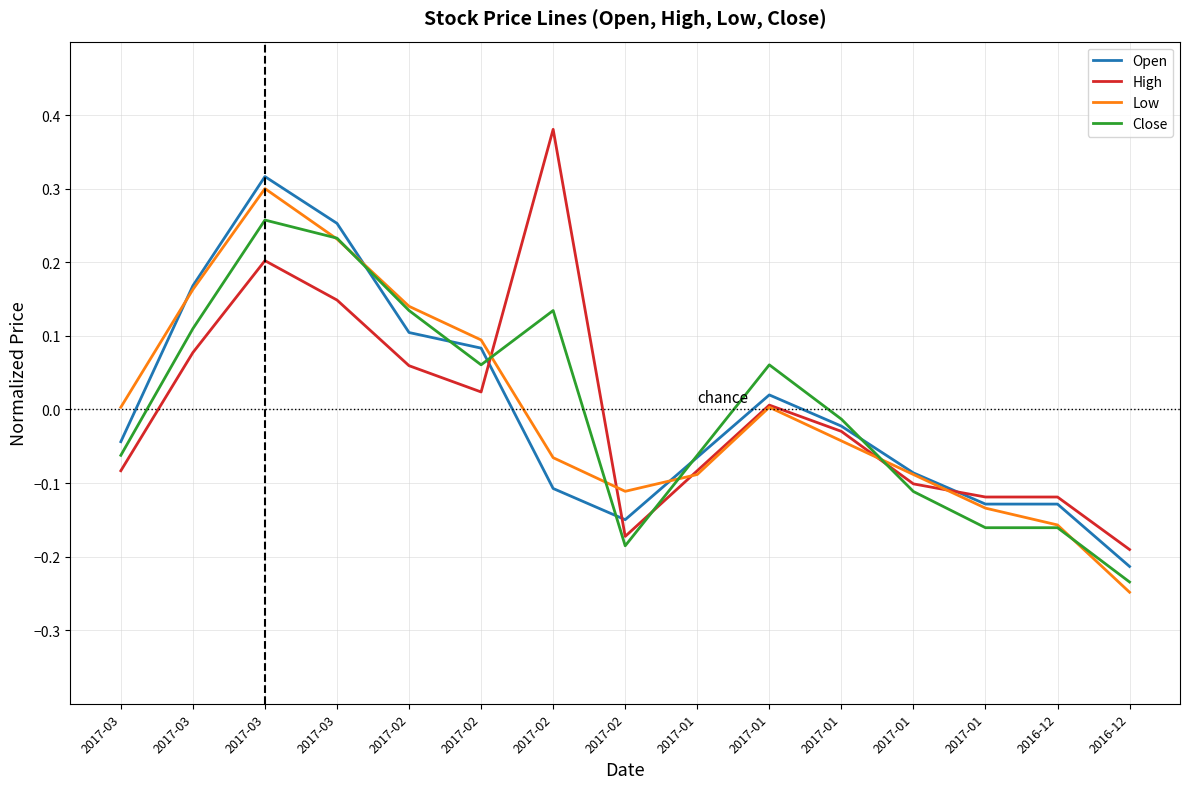

What is the label of the 14th point from the right?

2017-03